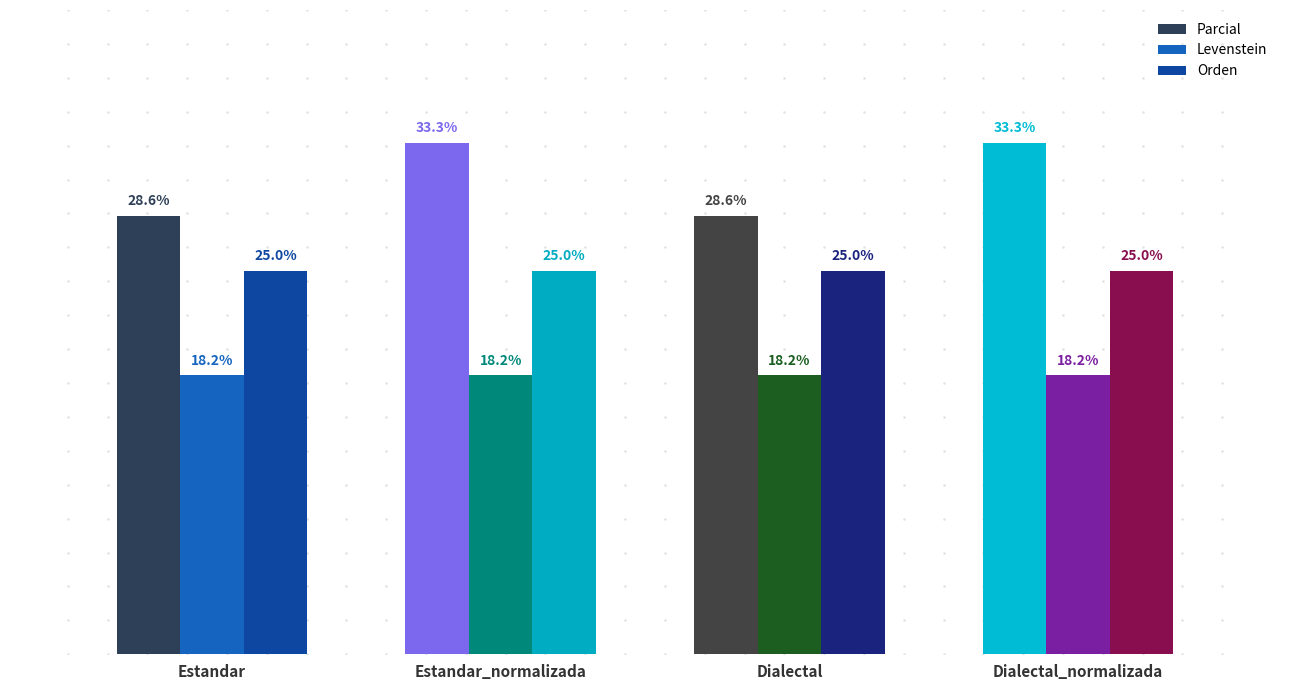

Rank the series by their average value, from lowest to highest.

Levenstein, Orden, Parcial